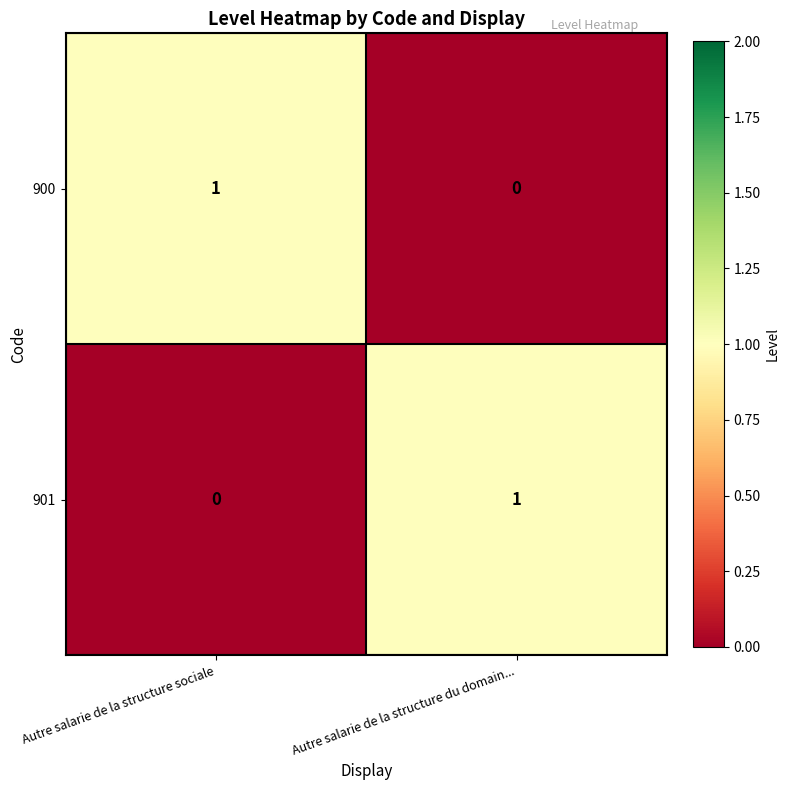

Rank the series at Autre salarie de la structure sociale from highest to lowest value.

900, 901